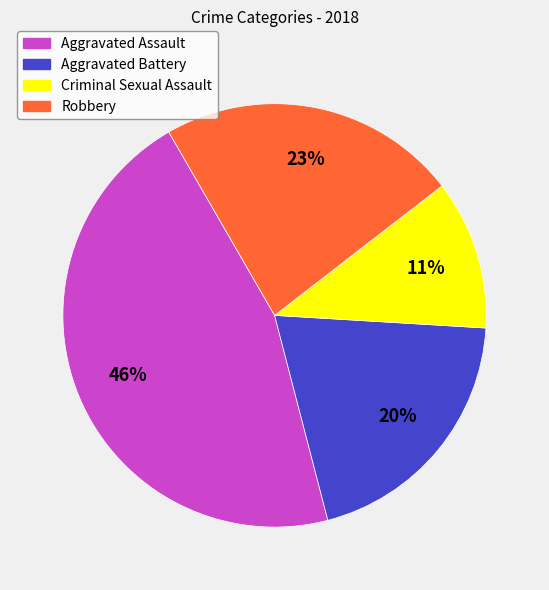

To the nearest percent, what is the average slice percentage?

25%